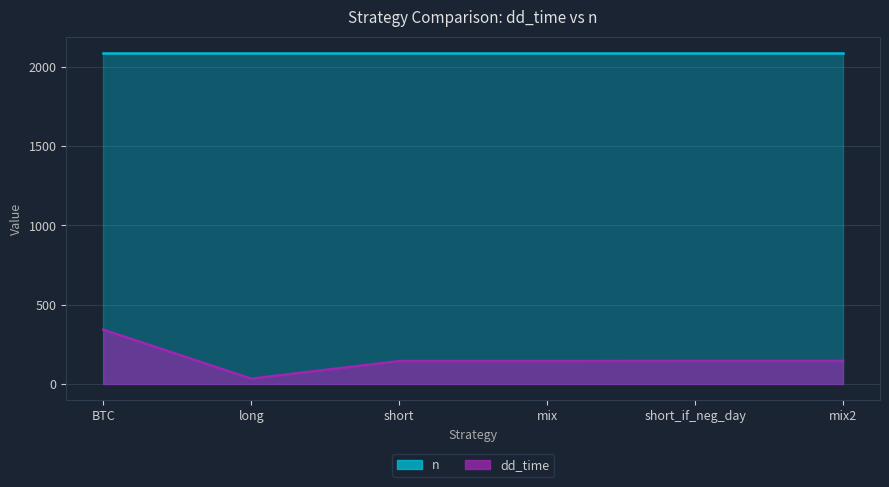

What is the ratio of the value at long to the value at short_if_neg_day?

0.2